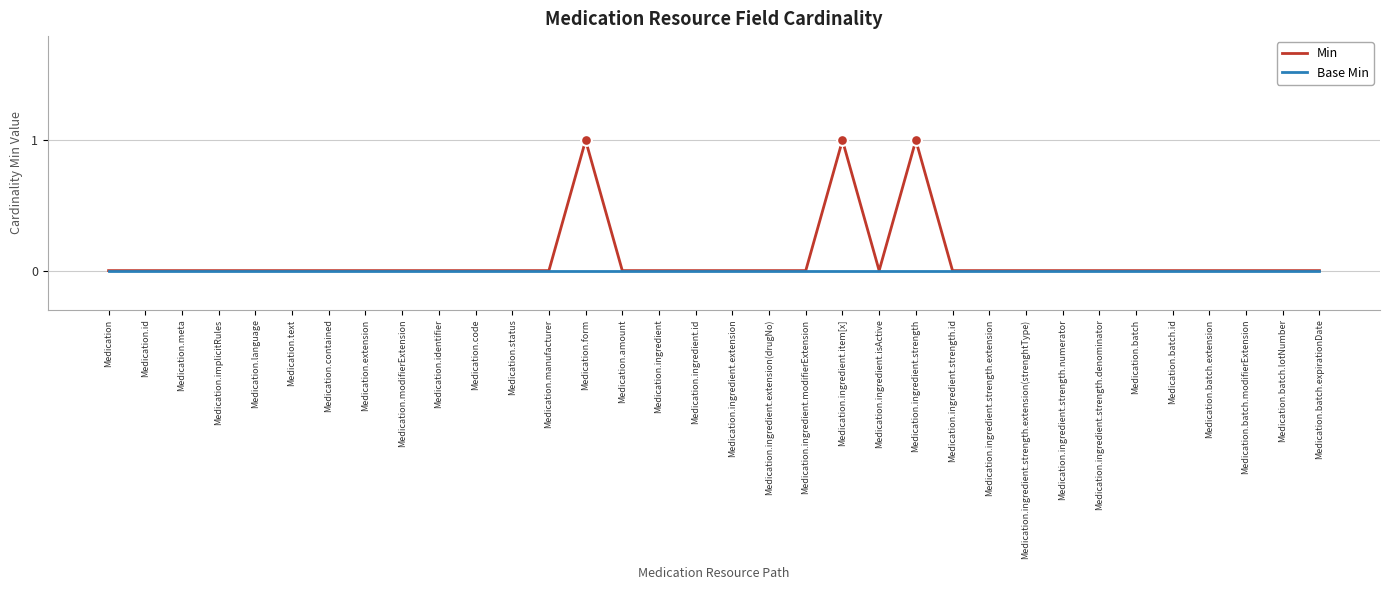

Which series has the largest total across all categories?

Min